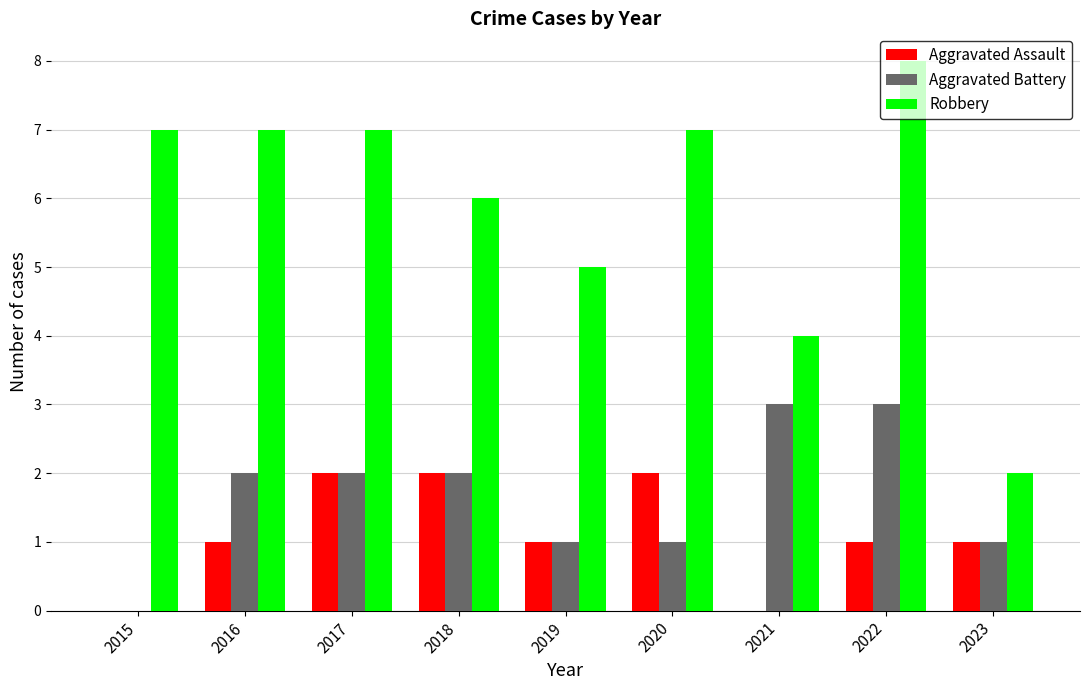

What is the total value across all series at 2022?

12